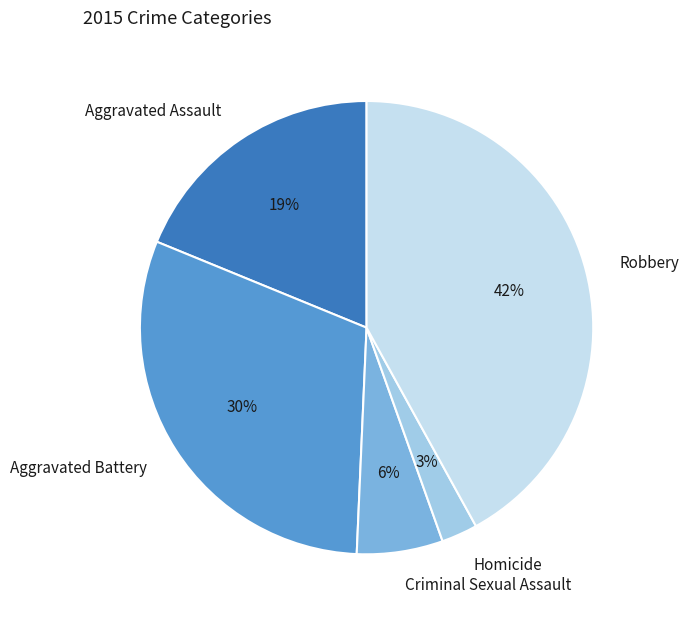

To the nearest percent, what is the average slice percentage?

20%